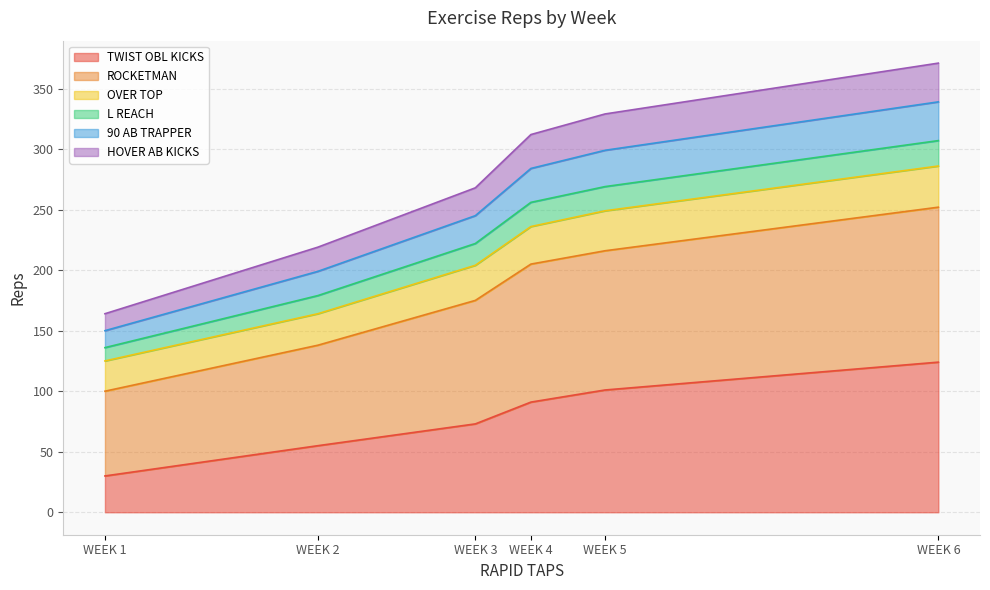

What is the difference between the second highest and minimum values in the TWIST OBL KICKS series?

71